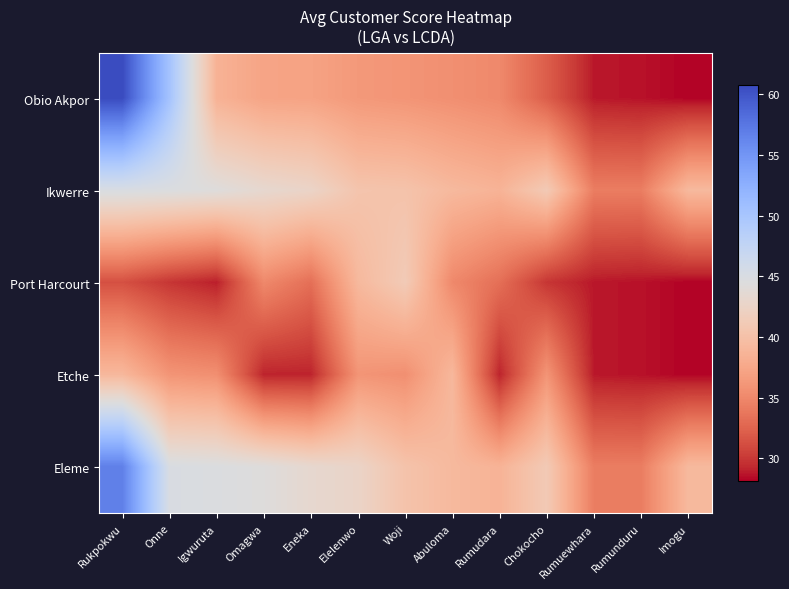

What is the greatest value displayed?

60.7